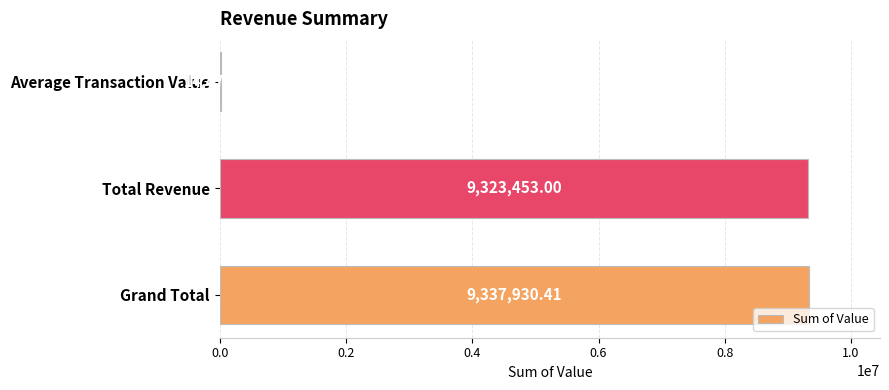

Which category has the highest value across all series?

Grand Total